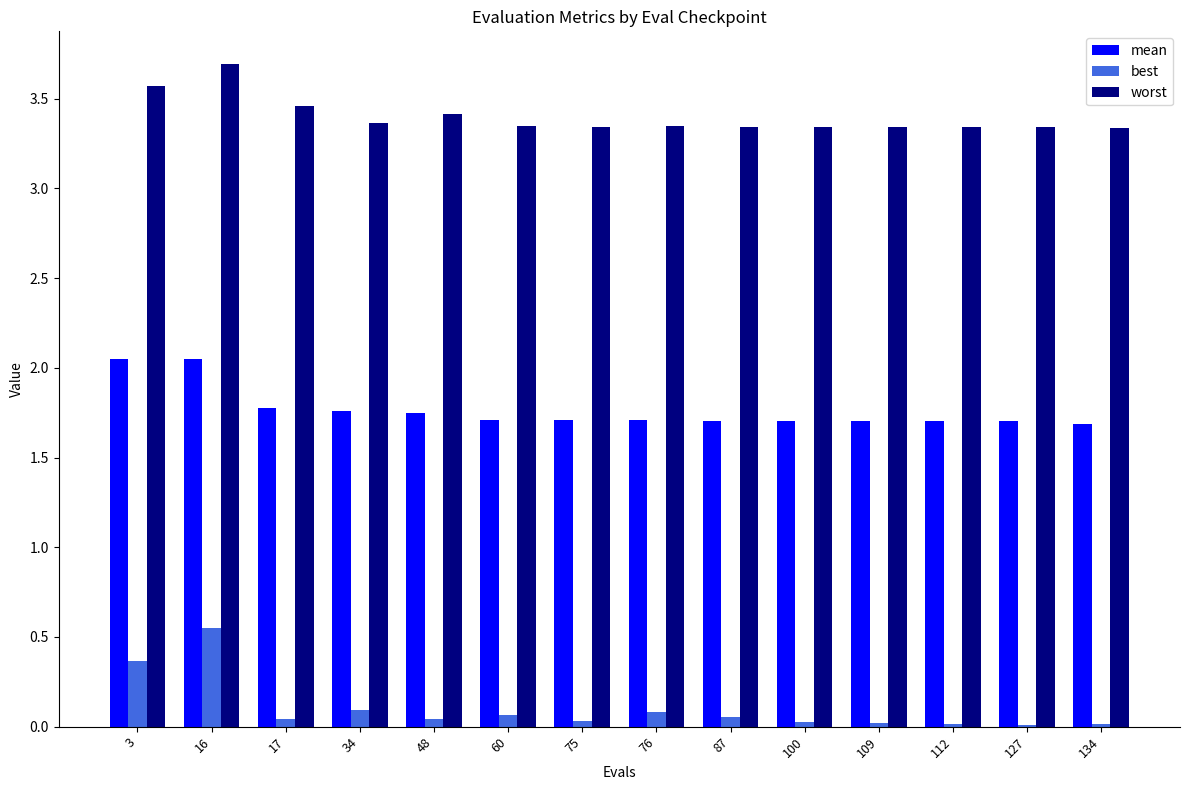

How many groups of bars are there?

14